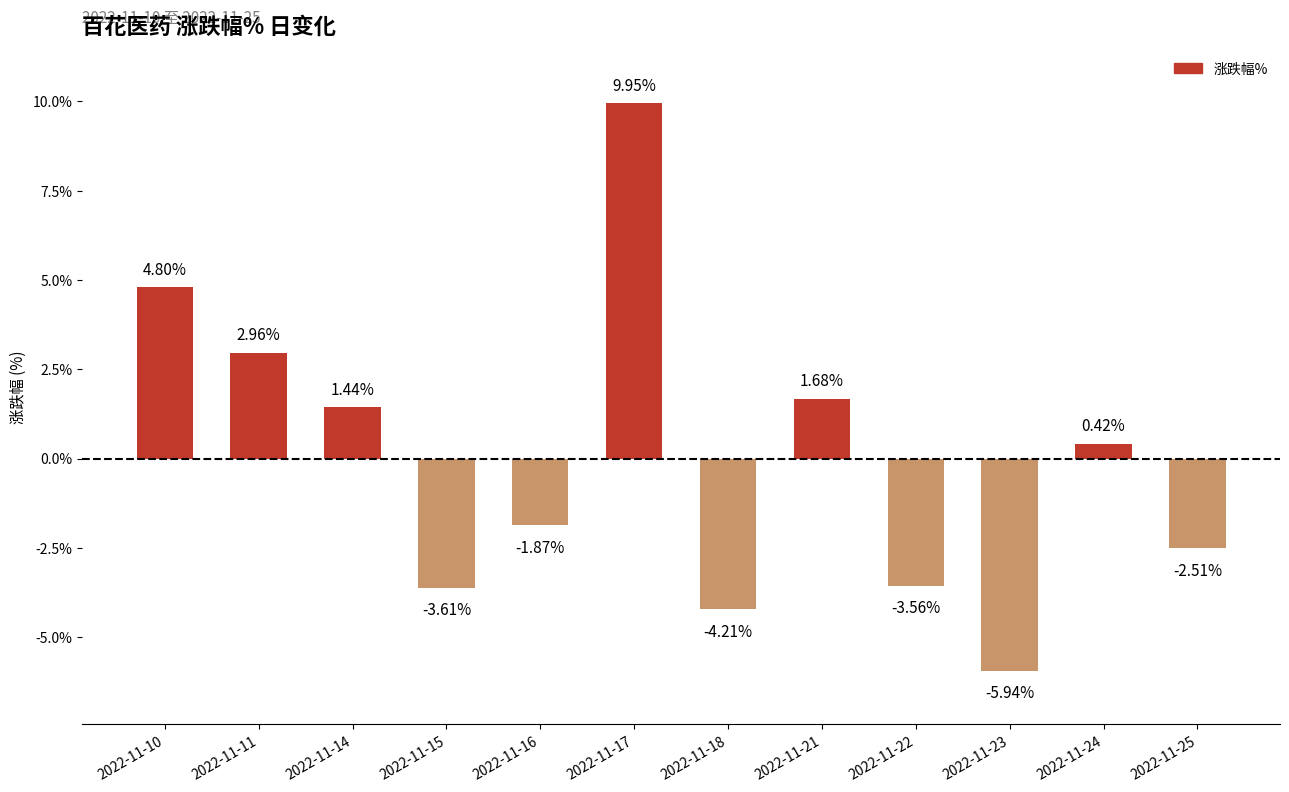

Which label corresponds to the smallest value in the chart?

2022-11-23